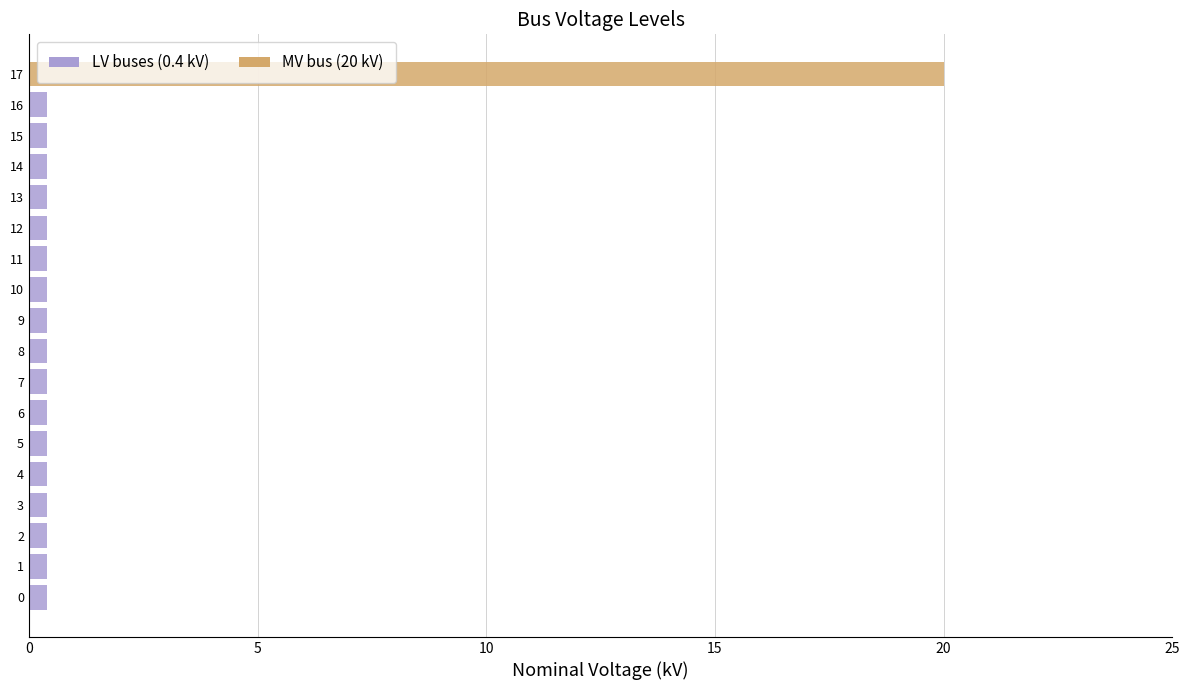

How many bars are there in total?

18